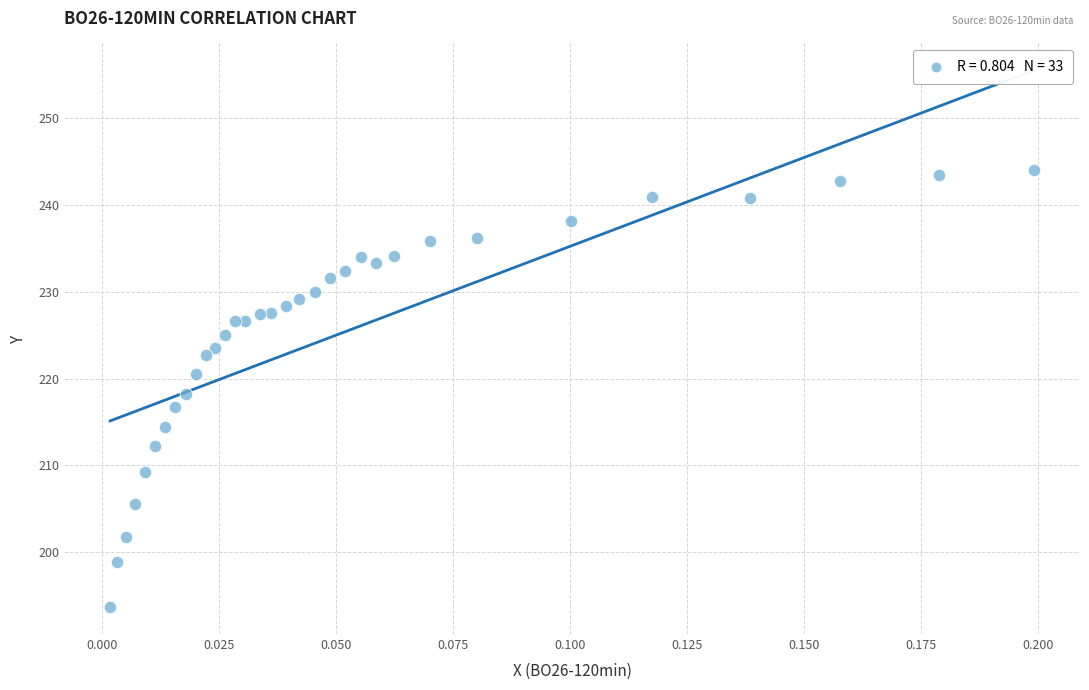

What is the range of Y values (max minus min)?

50.3